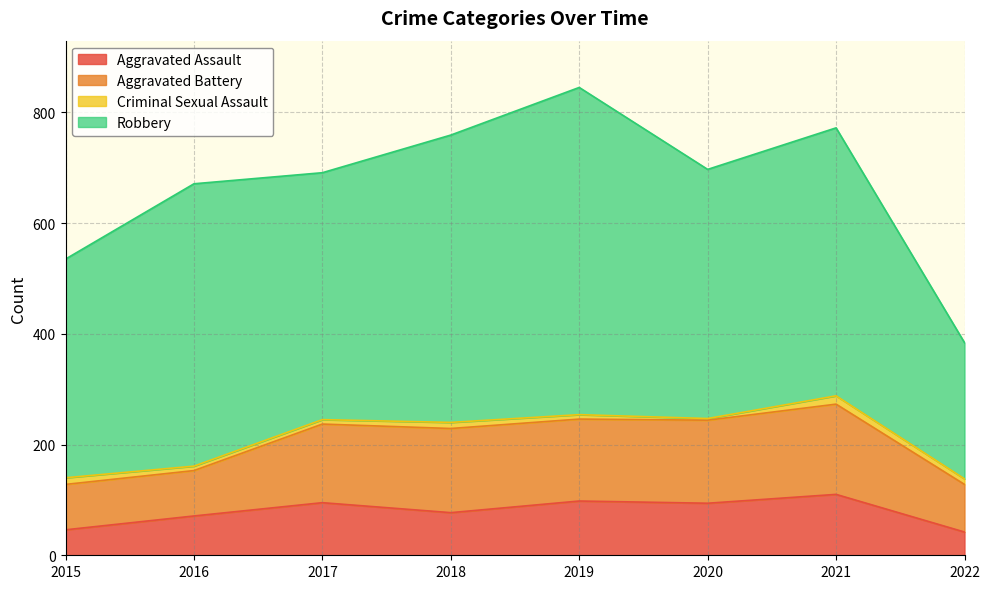

What is the difference between the maximum and minimum values in the Robbery series?

345